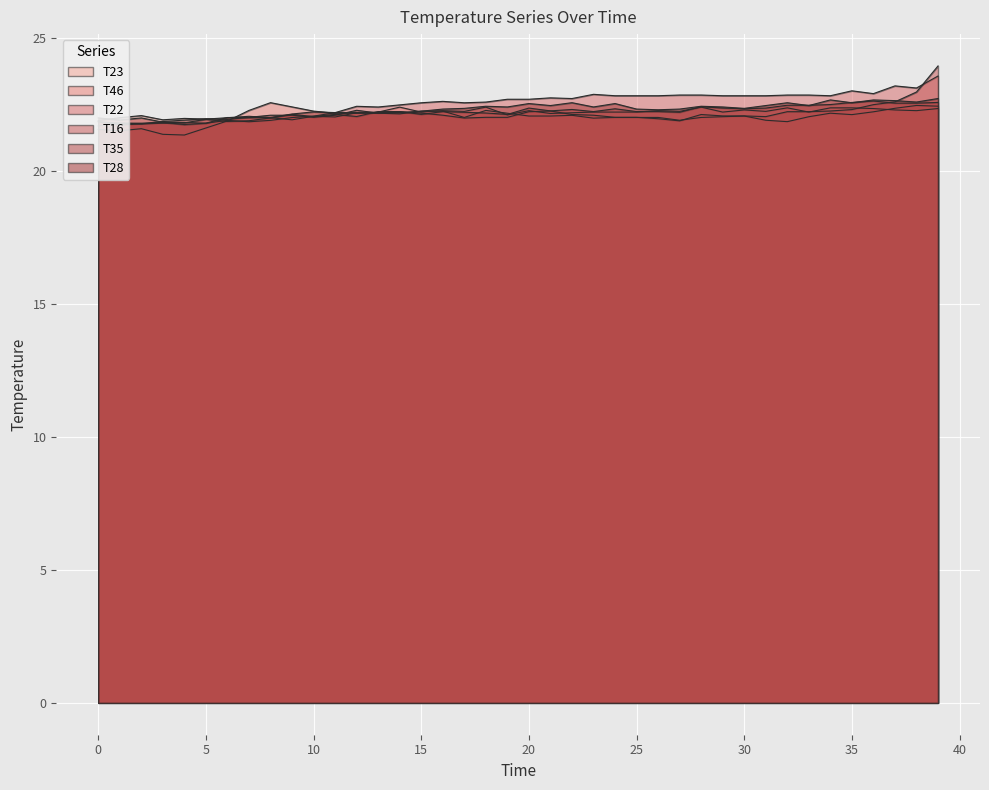

What is the sum of all T23 values?

887.2